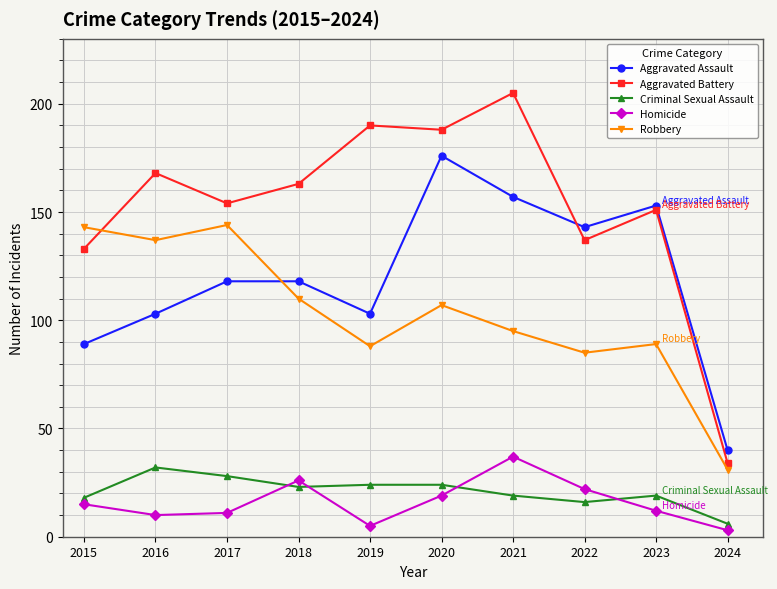

What is the maximum value shown in the chart?

205